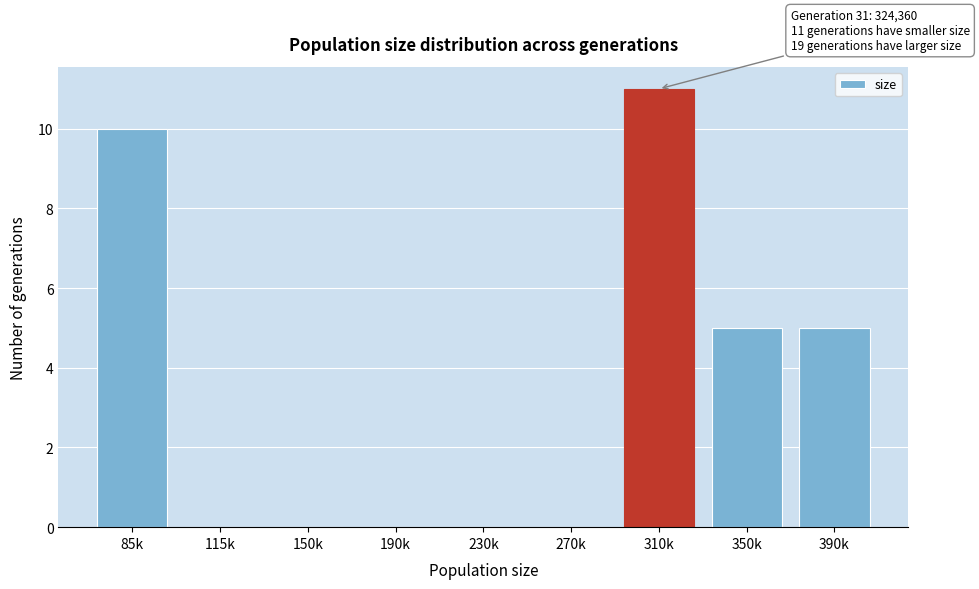

Reading right to left, extract all data points from this chart.

390k=5	350k=5	310k=11	270k=0	230k=0	190k=0	150k=0	115k=0	85k=10